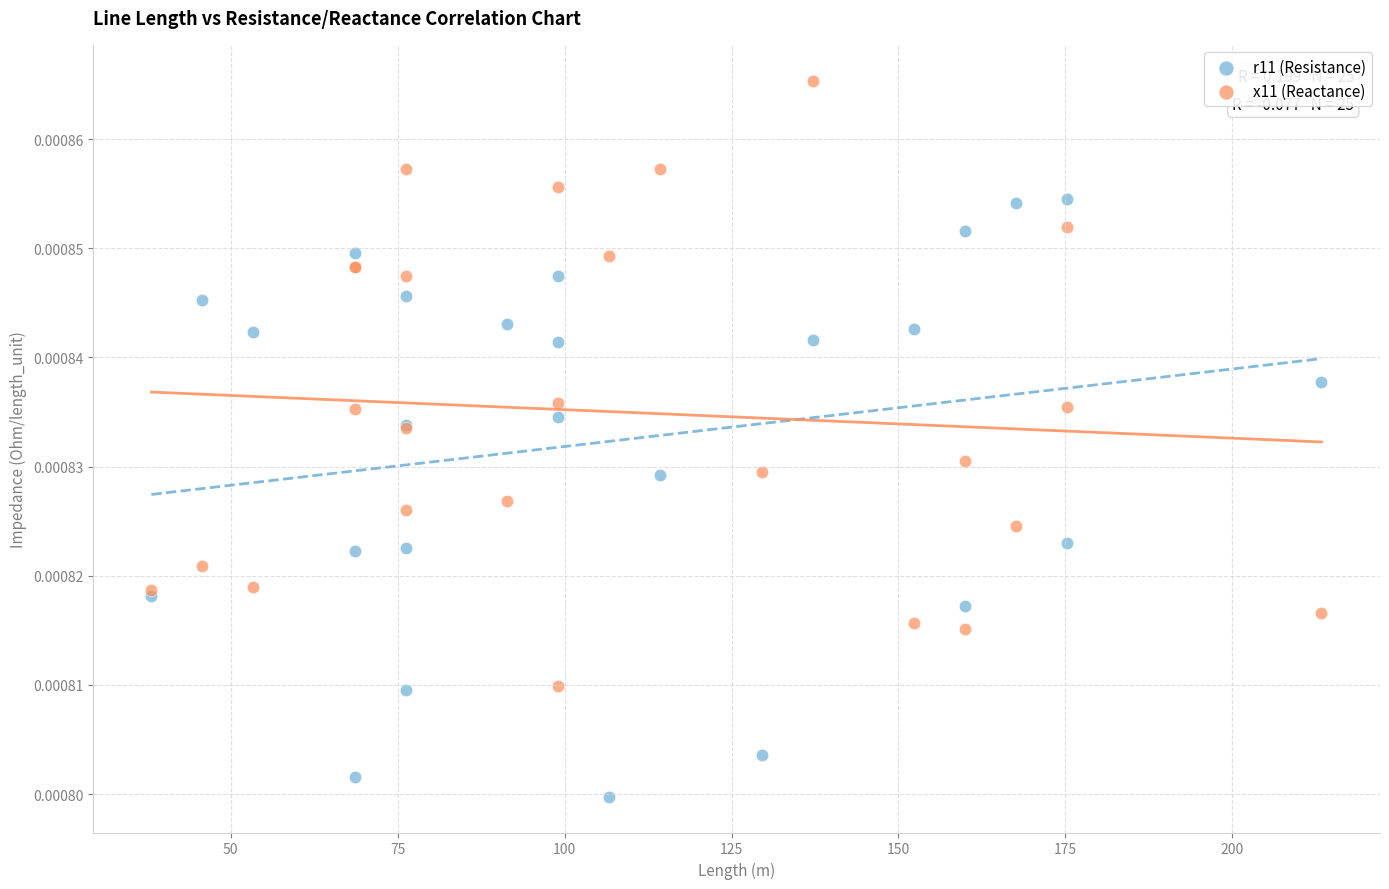

Which series reaches the maximum Y coordinate?

x11 (Reactance)